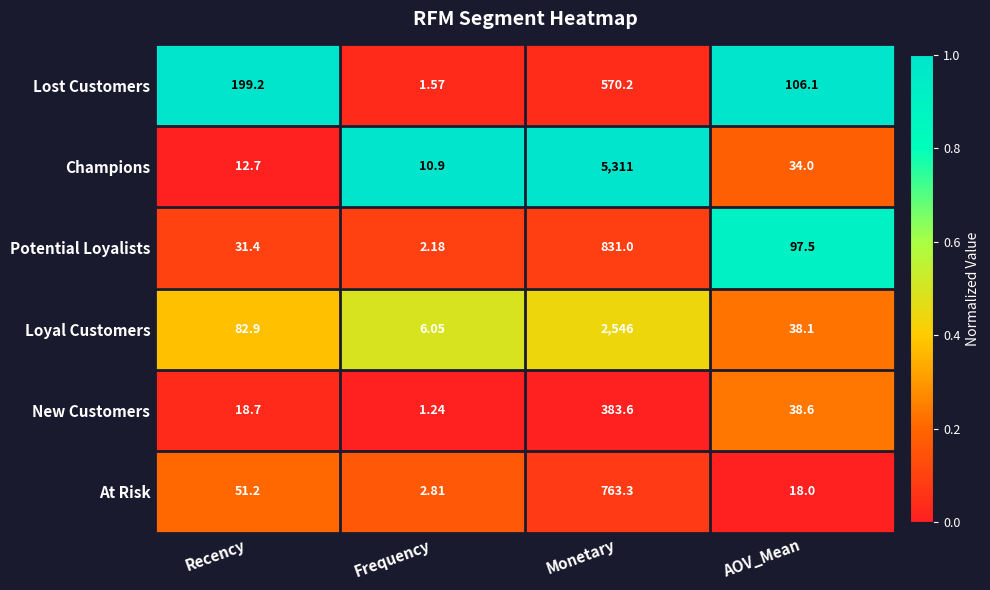

Which category has the highest value across all series?

Monetary